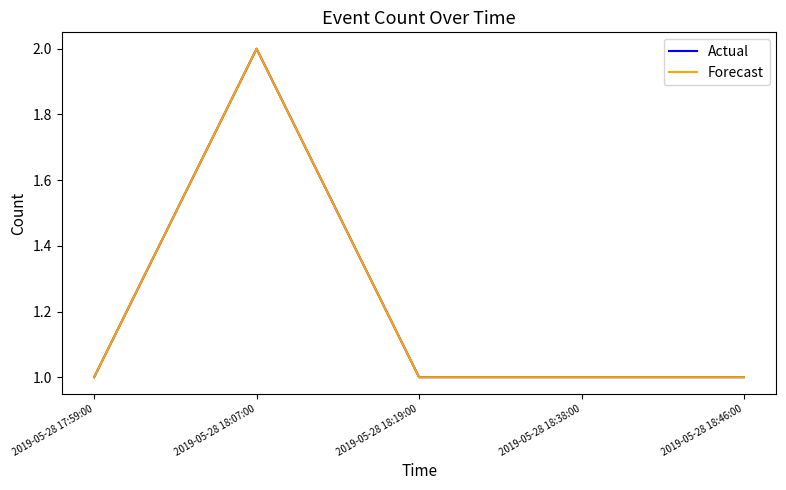

Does the chart display data point markers on the line(s)?

No